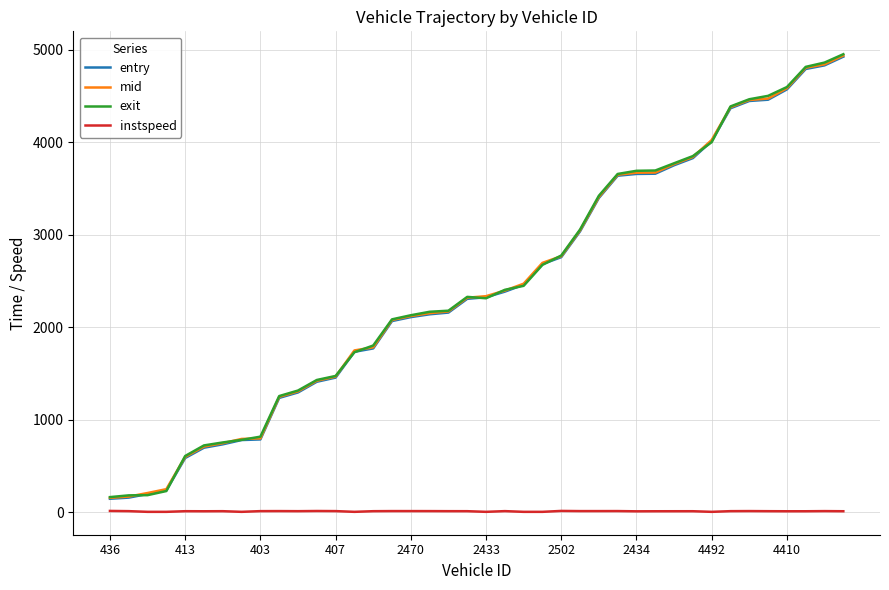

True or false: exit and instspeed intersect in this chart.

False